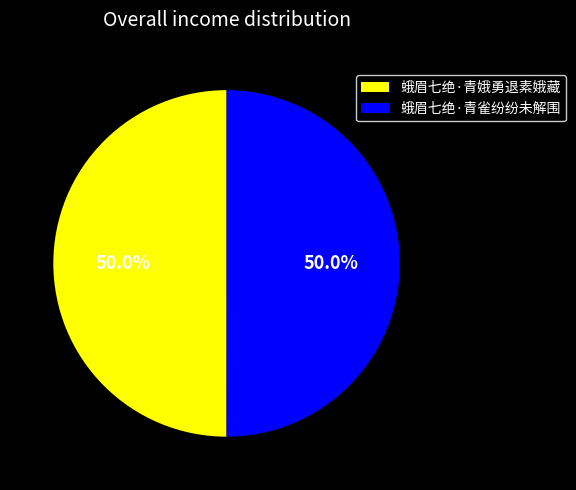

What portion of the pie excludes 蛾眉七绝·青雀纷纷未解围?

50.0%